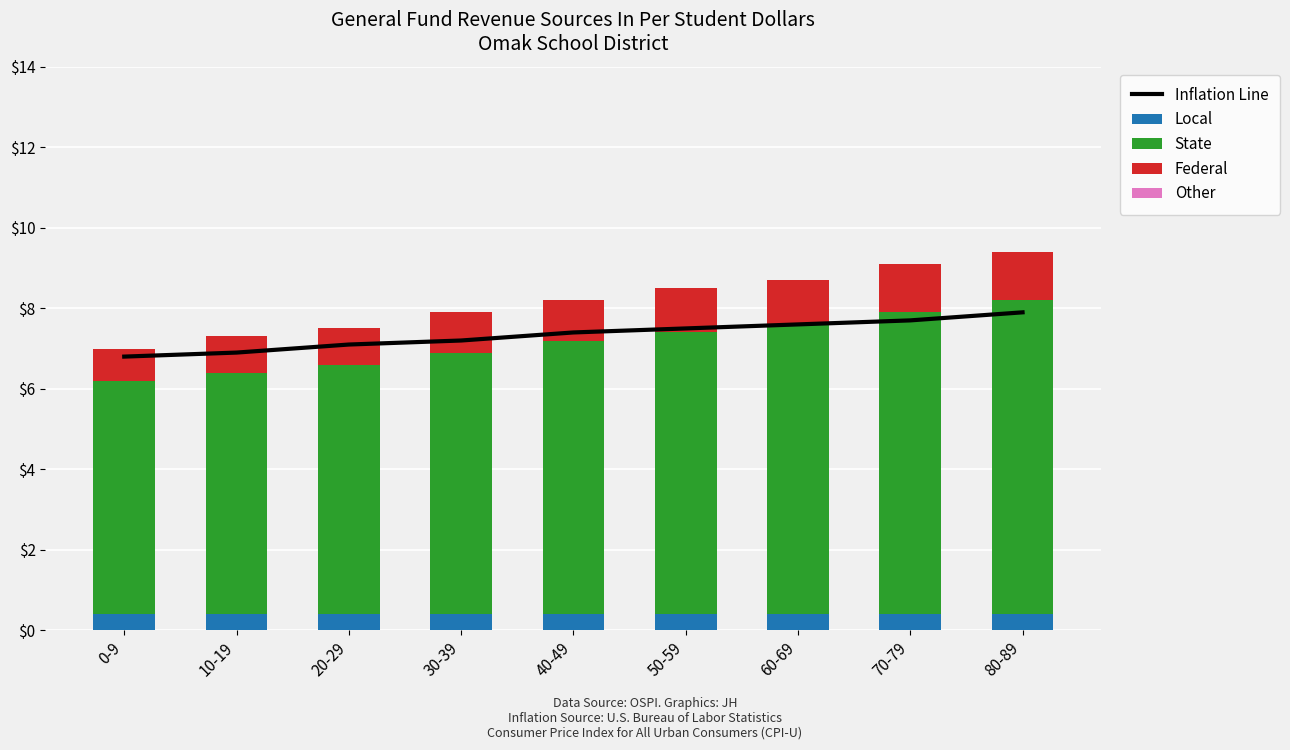

What is the greatest value displayed?

7.9